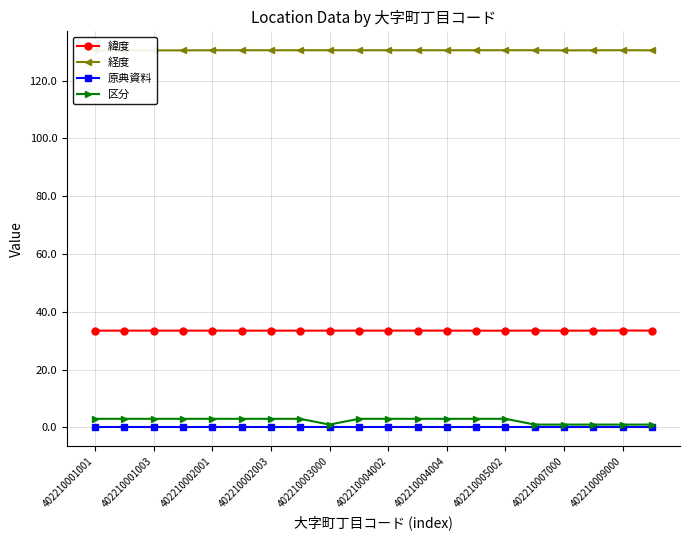

True or false: 緯度 has a value of 55.3 at 402210004002.

False